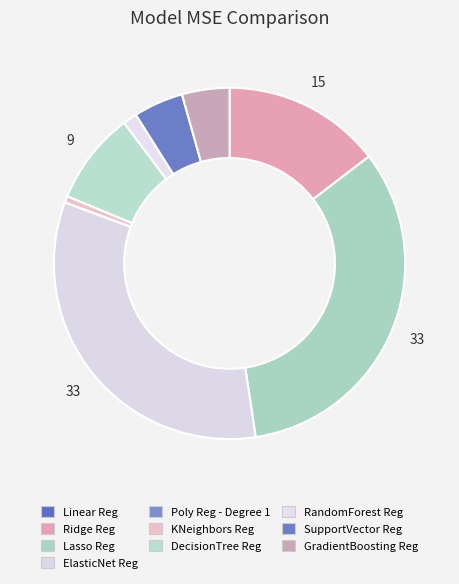

To the nearest percent, what is the combined percentage of Poly Reg - Degree 1 and SupportVector Reg?

5%